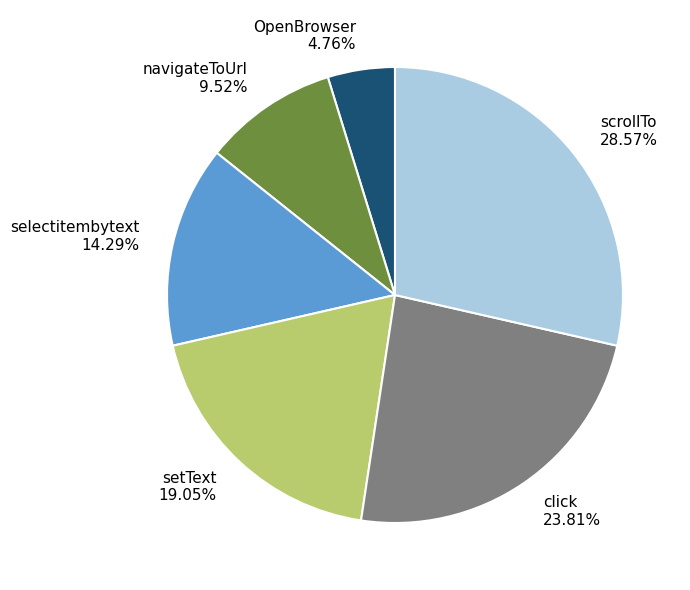

Between navigateToUrl and click, which is larger?

click